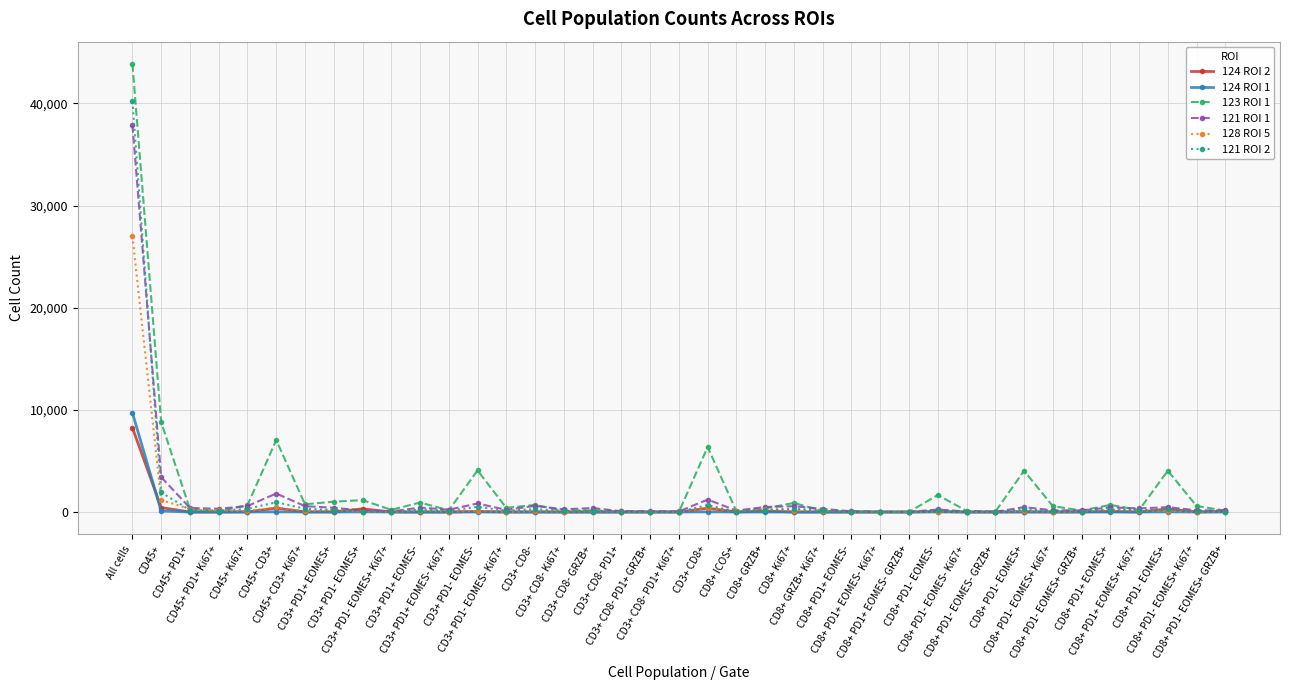

What are all the series names shown in the legend?

124 ROI 2, 124 ROI 1, 123 ROI 1, 121 ROI 1, 128 ROI 5, 121 ROI 2